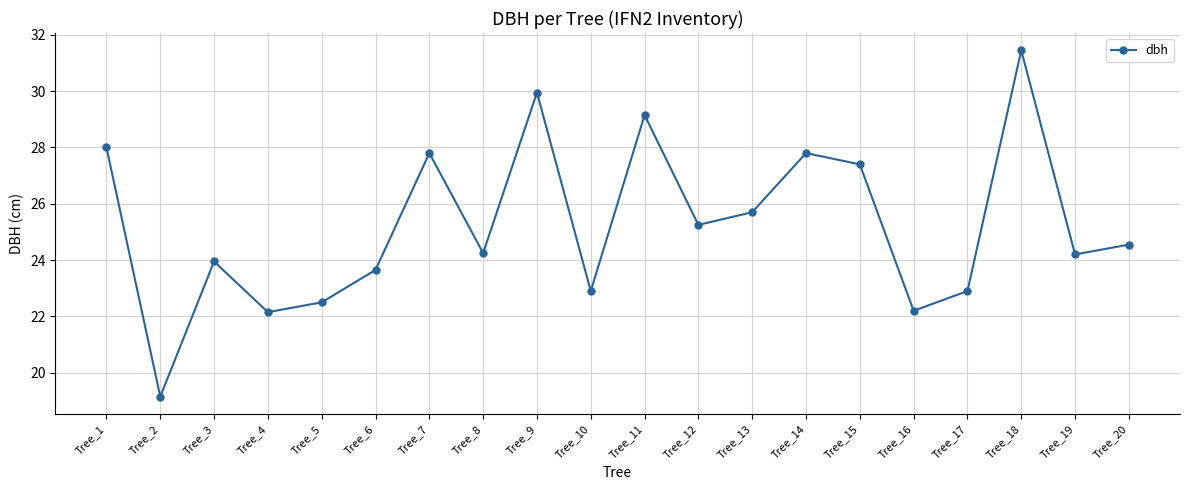

Which has a higher value, Tree_7 or Tree_15?

Tree_7